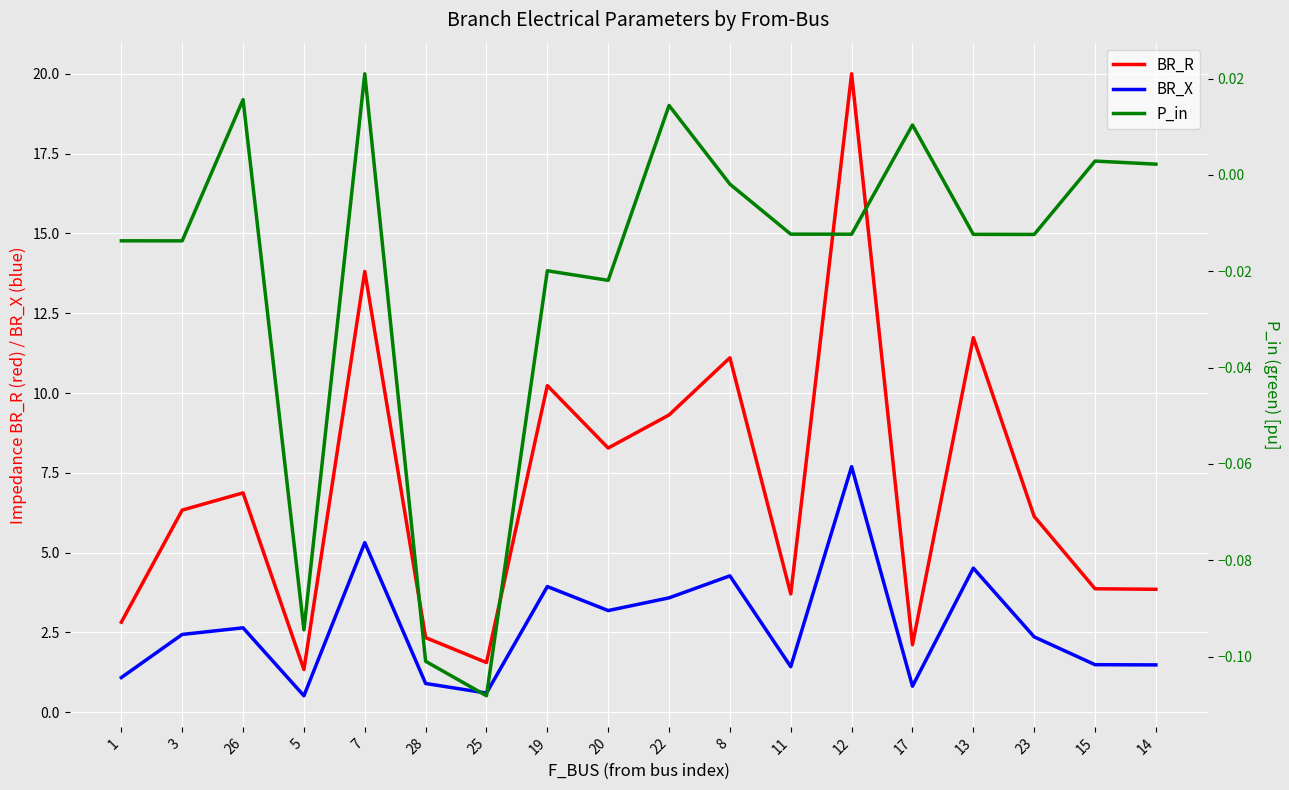

Where is the first local maximum for BR_X?

26